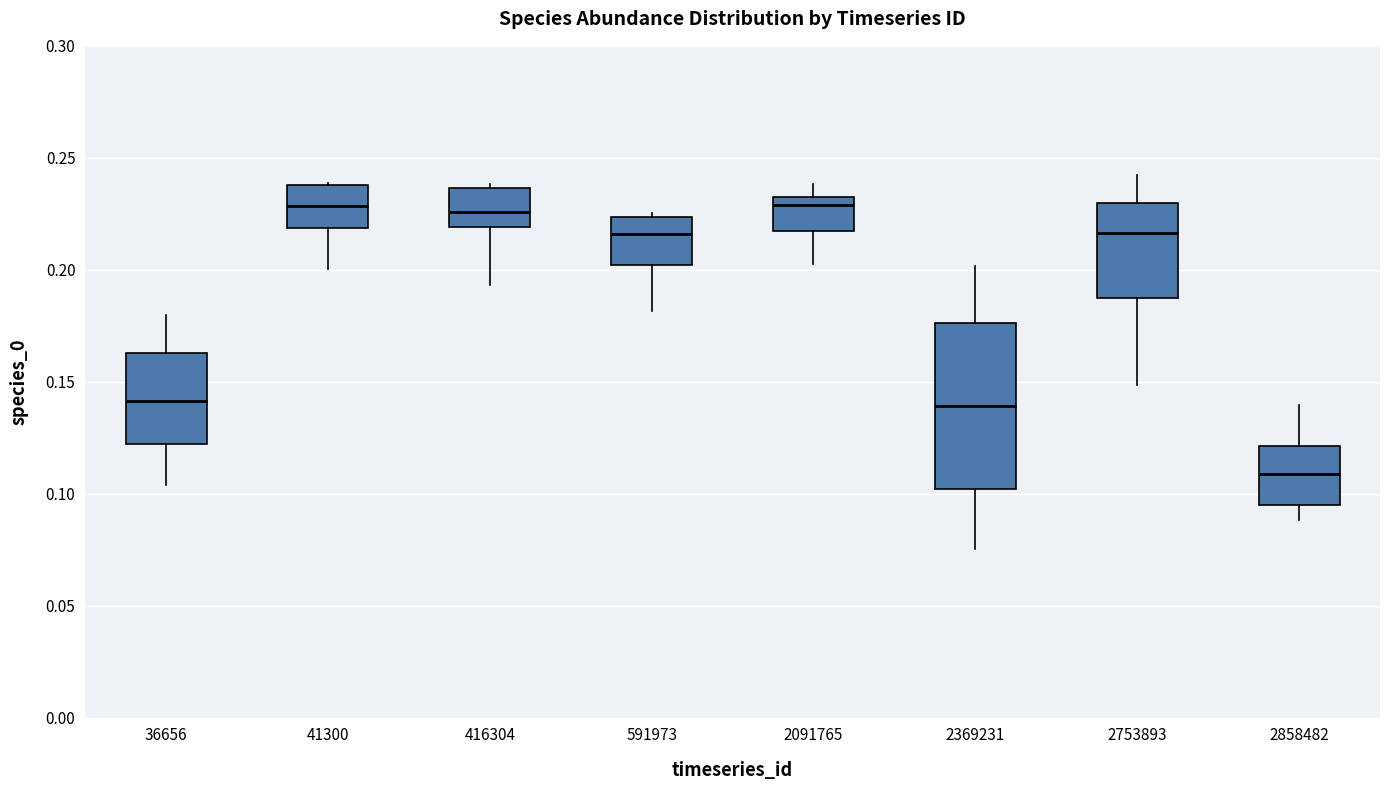

Comparing the boxes themselves (not the whiskers), which one is the tallest?

2369231